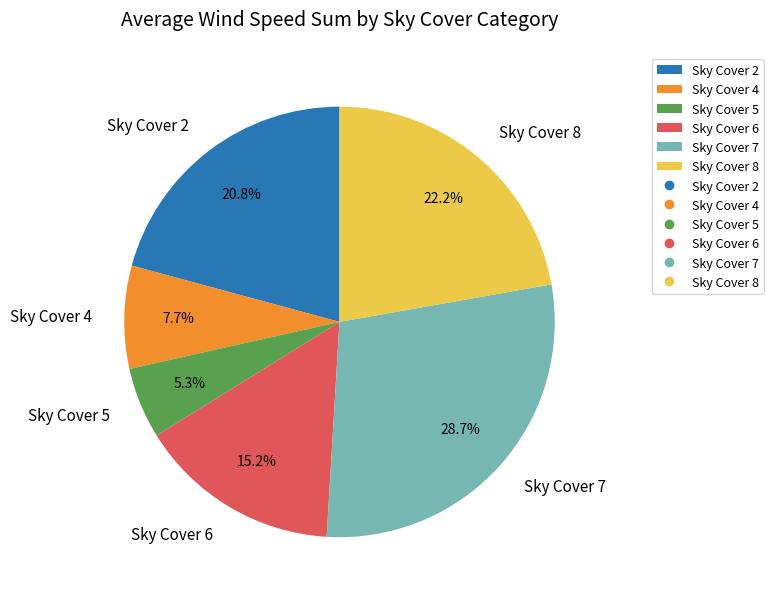

Does Sky Cover 8 represent more than half of the total?

No